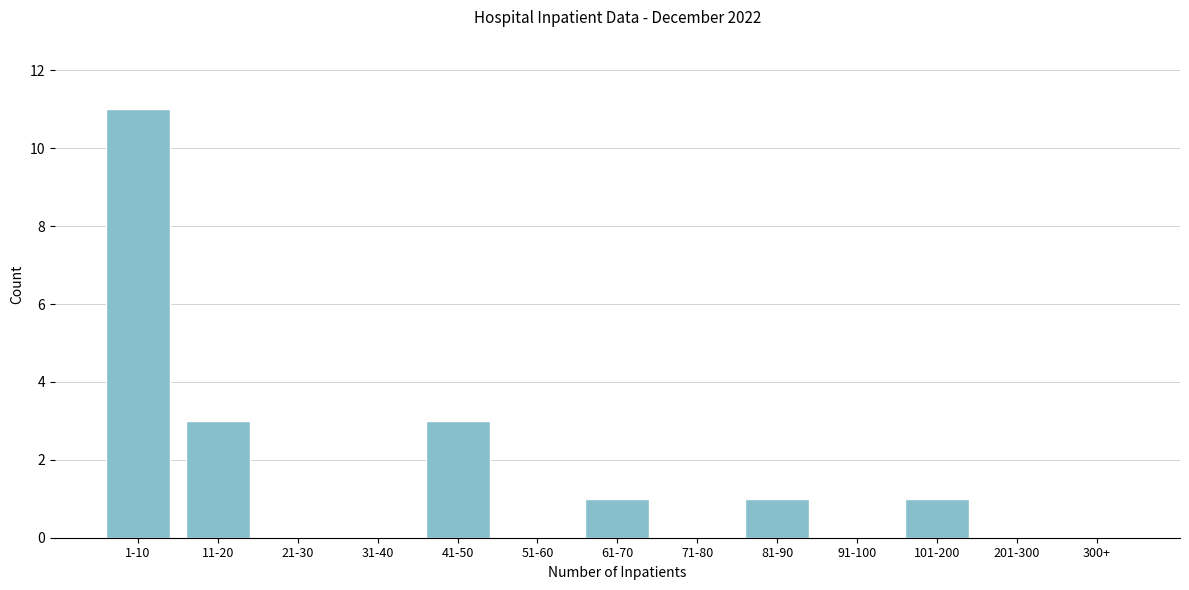

Reading left to right, transcribe all the data shown in this chart.

1-10=11	11-20=3	21-30=0	31-40=0	41-50=3	51-60=0	61-70=1	71-80=0	81-90=1	91-100=0	101-200=1	201-300=0	300+=0